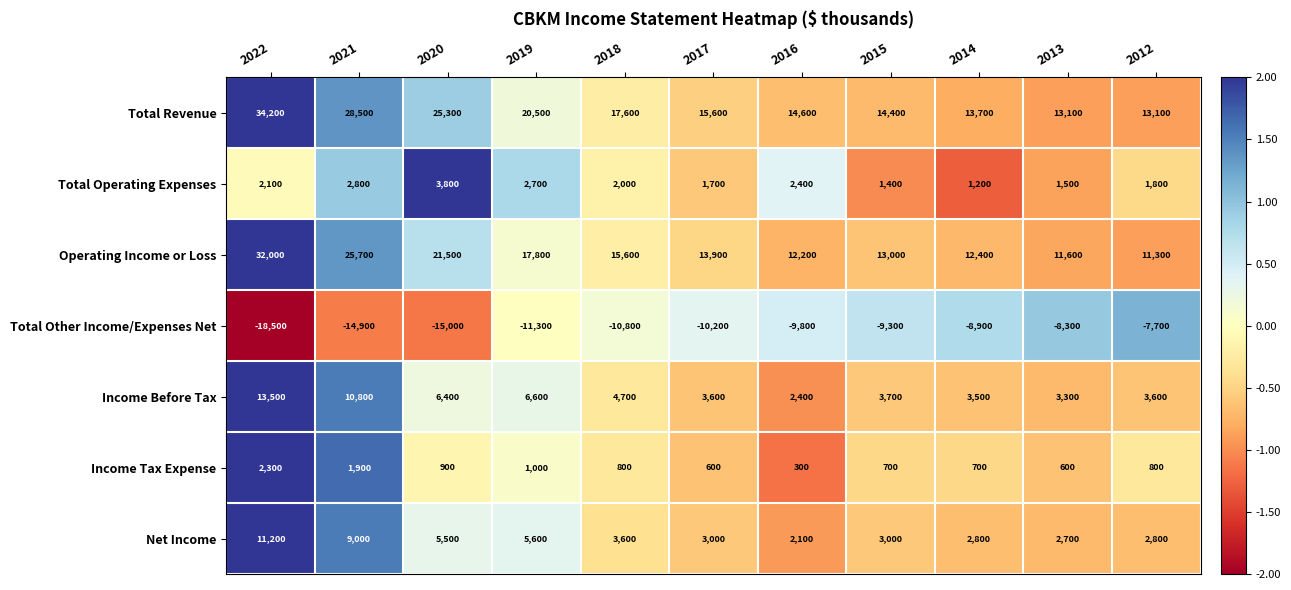

What is the maximum value shown in the chart?

34200